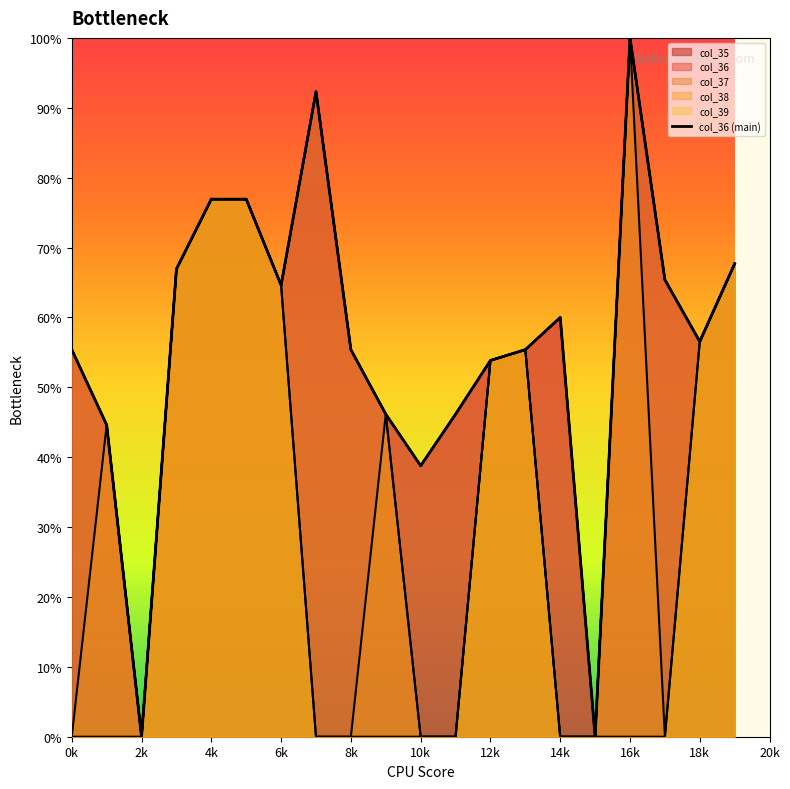

What is the sum of all col_35 values?

1123.0